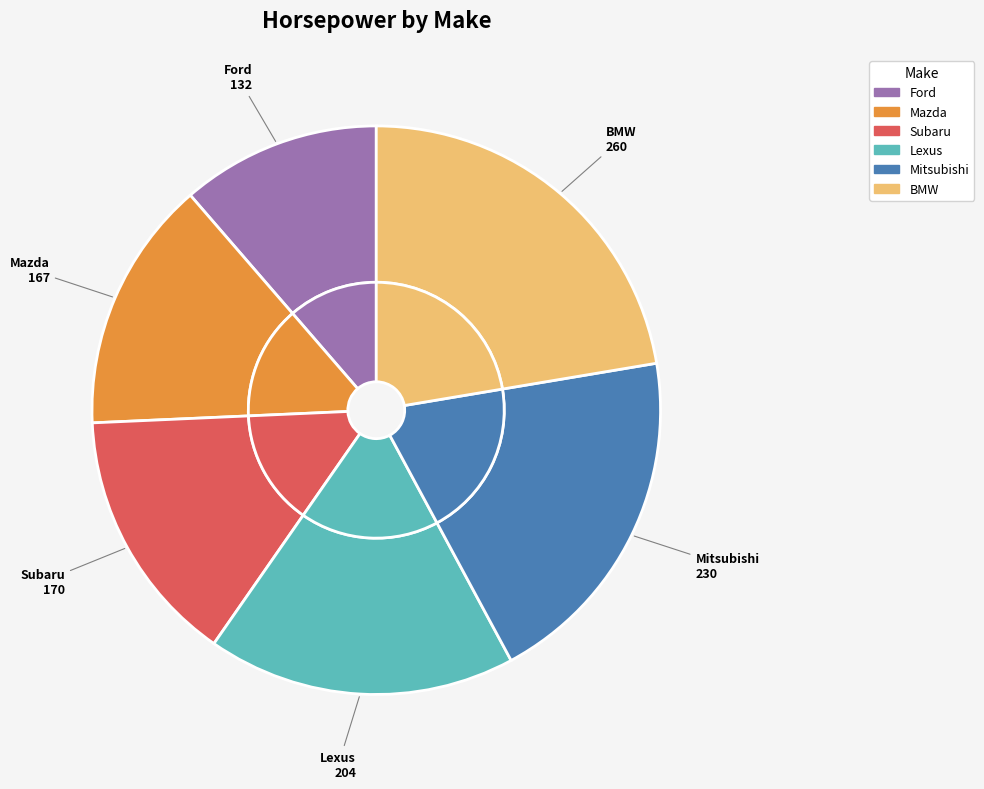

To the nearest percent, what is the combined percentage of Mitsubishi and Mazda?

34%